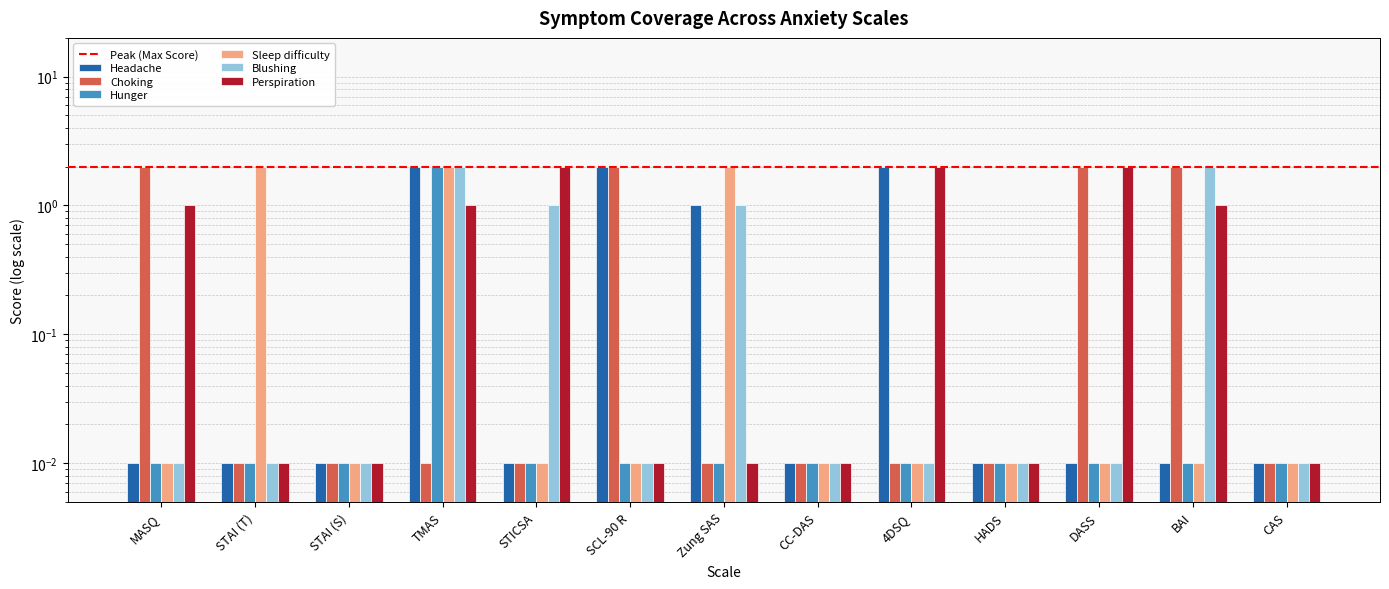

Where is Choking nearest to the value 1?

STAI (T)